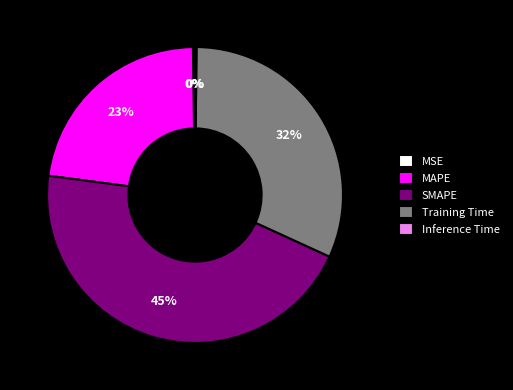

Is the sum of MAPE and SMAPE greater than half?

Yes